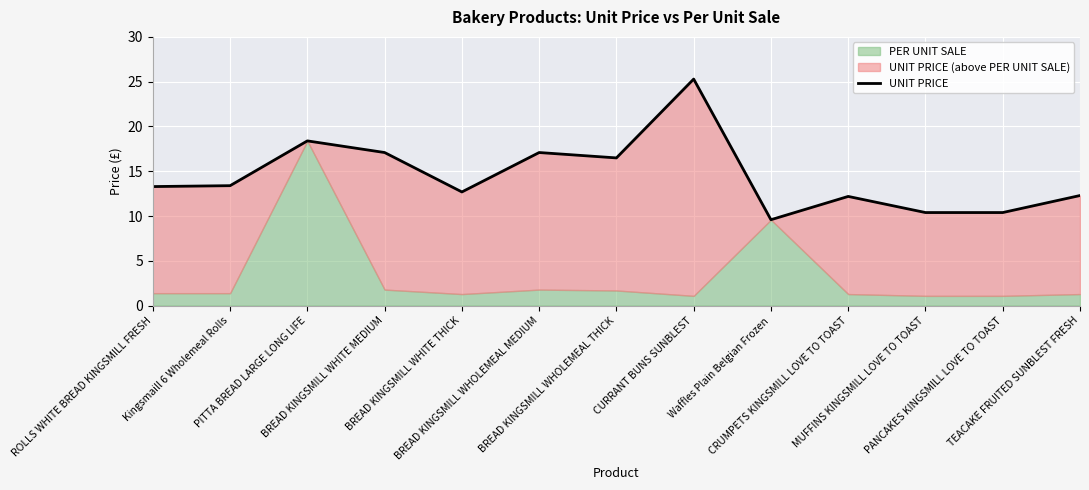

At which category does the chart reach its minimum across all series?

Waffles Plain Belgian Frozen